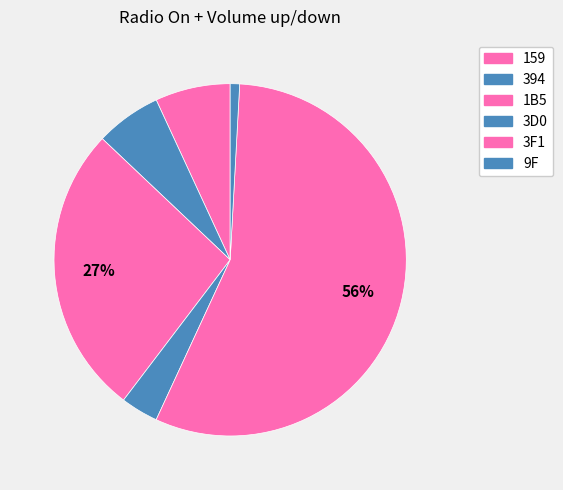

How many slices are in this pie chart?

6